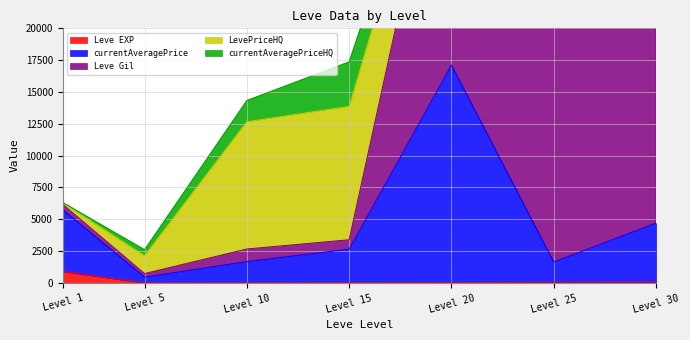

At which label does Leve EXP reach its peak?

Level 1